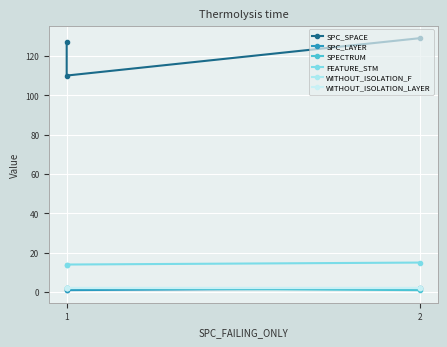

What is the value of the FEATURE_STM point at the 3rd from the left?

14